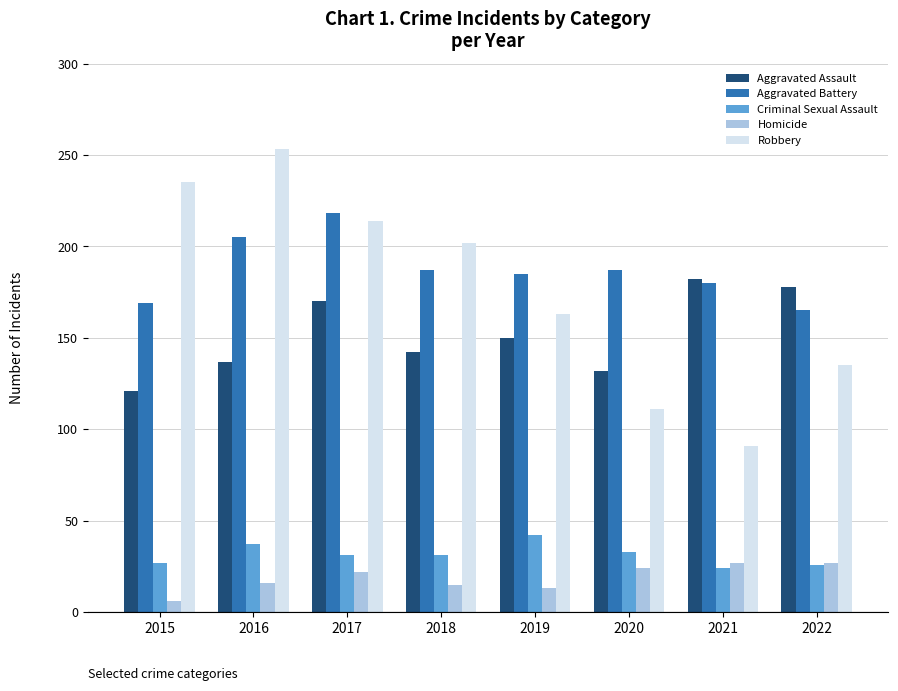

What is the difference between the highest and lowest values at 2017?

196